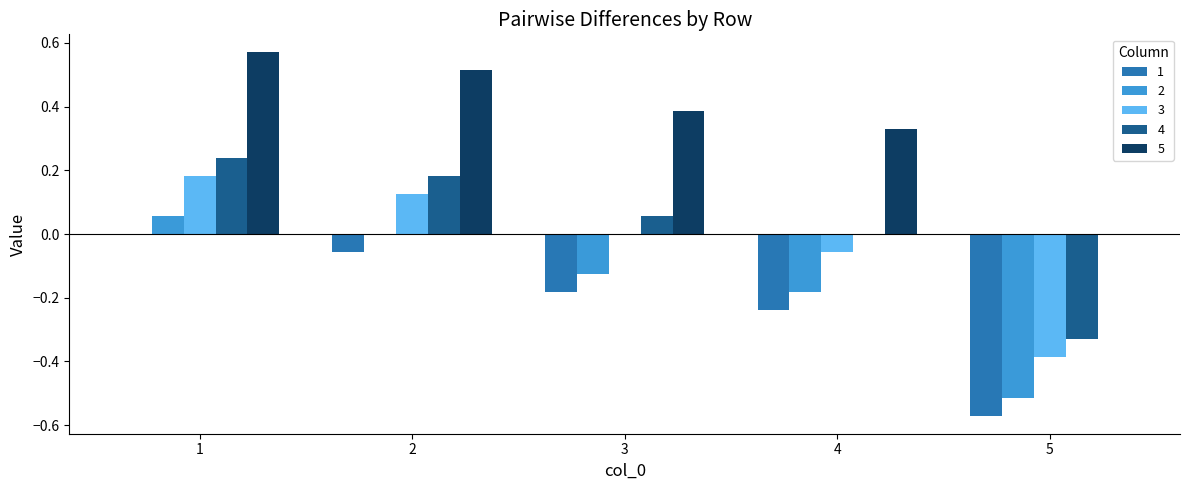

Which series has the largest total across all categories?

5